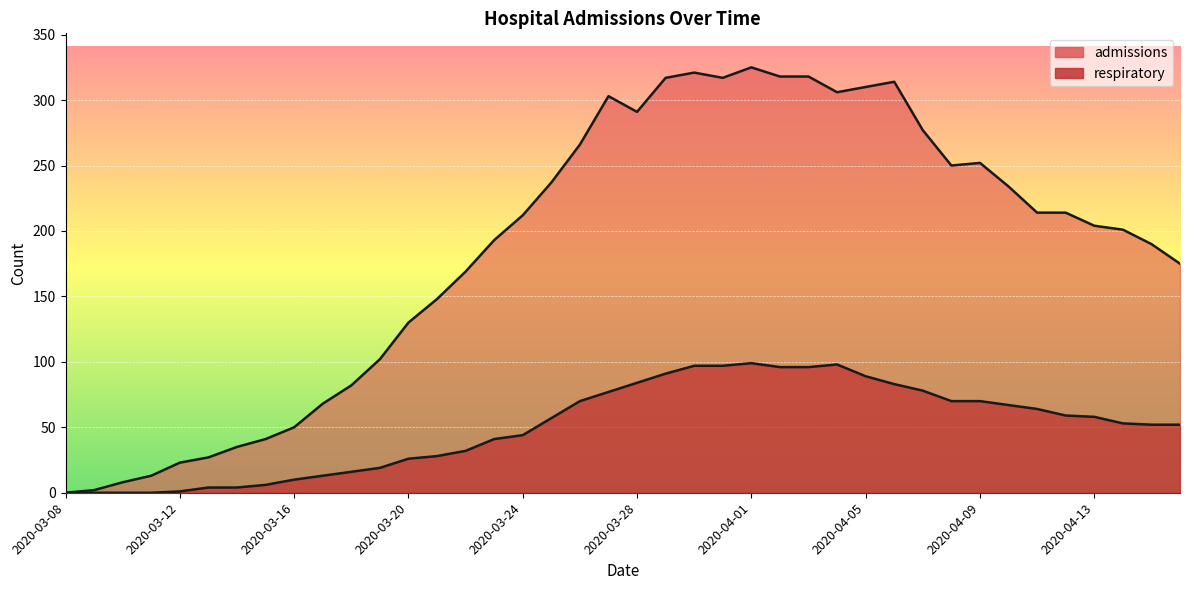

At which category is the sum across all series the highest?

2020-04-01